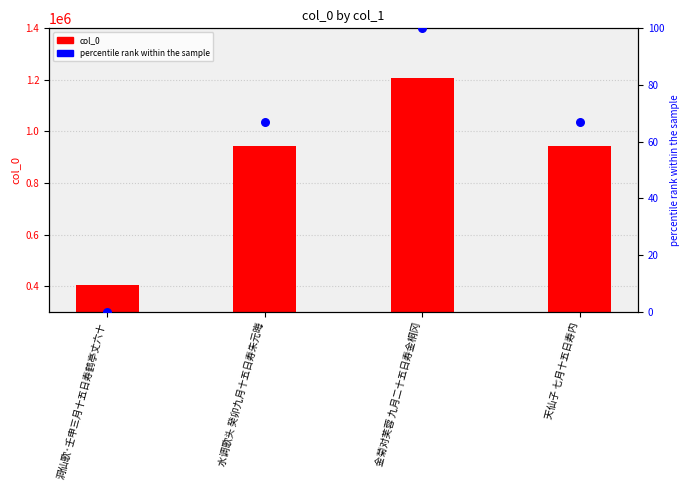

At how many categories does at least one series exceed 552973?

3